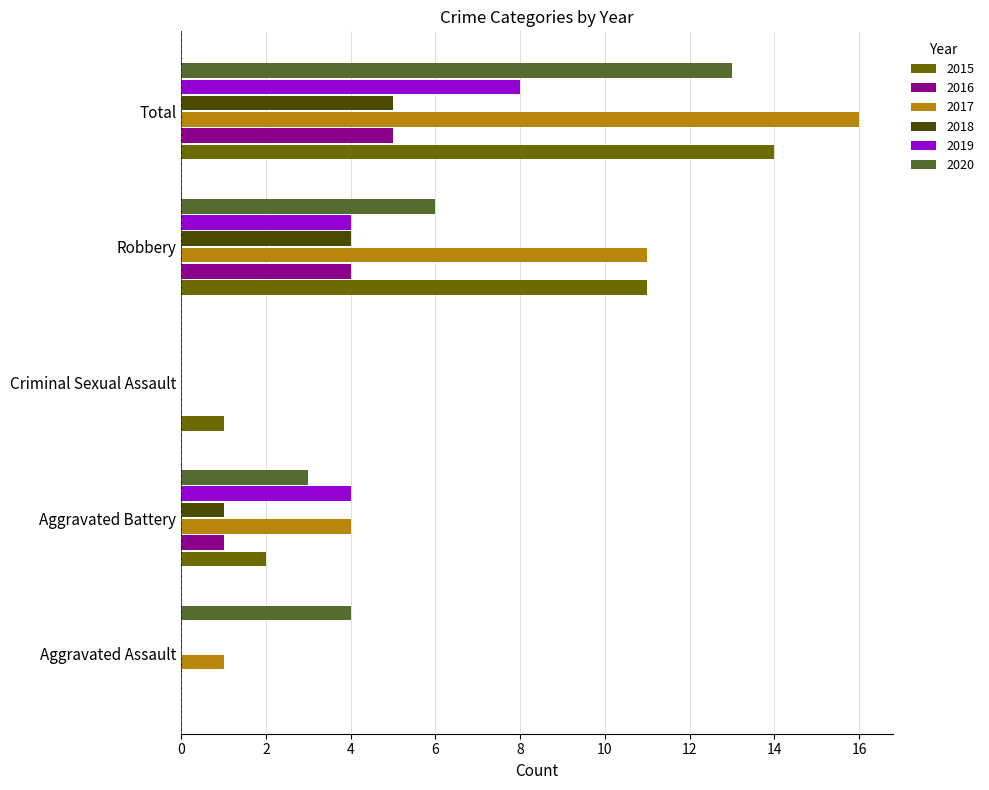

Is the value of 2017 at Robbery greater than the value of 2019 at Aggravated Assault?

Yes